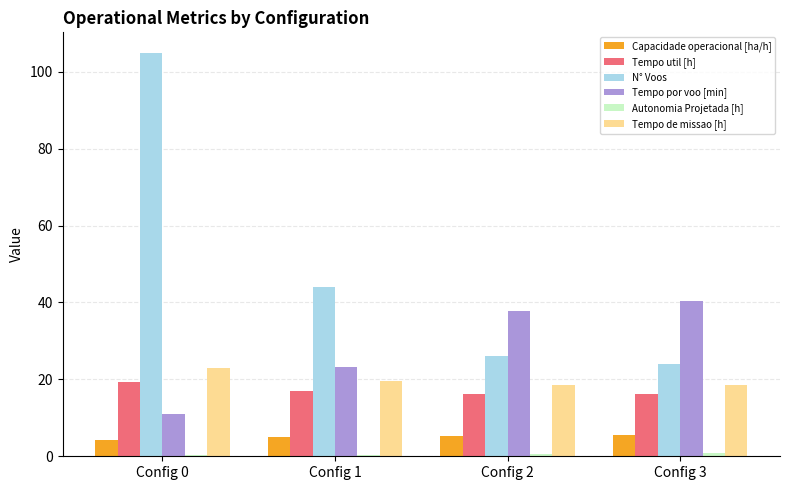

What is the difference between the Tempo por voo [min] values at Config 1 and Config 2?

14.5